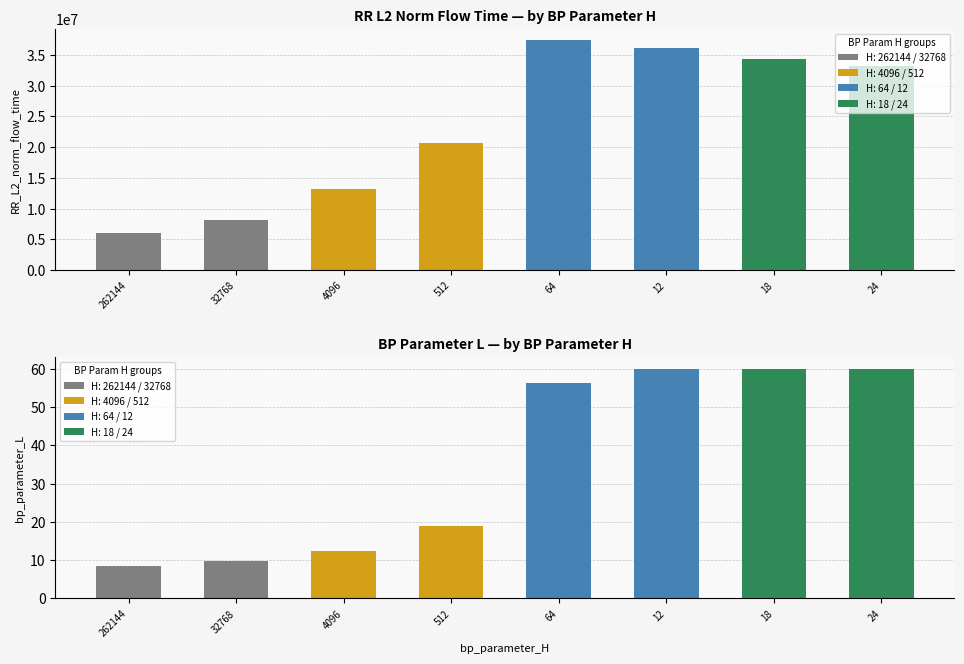

How many values in the bp_parameter_L series exceed 56?

4